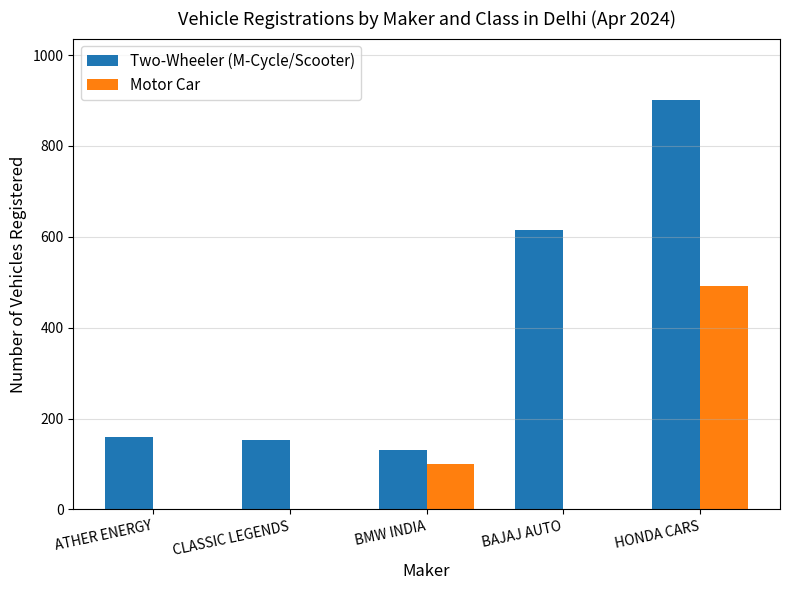

True or false: Motor Car has a value of 654 at HONDA CARS.

False